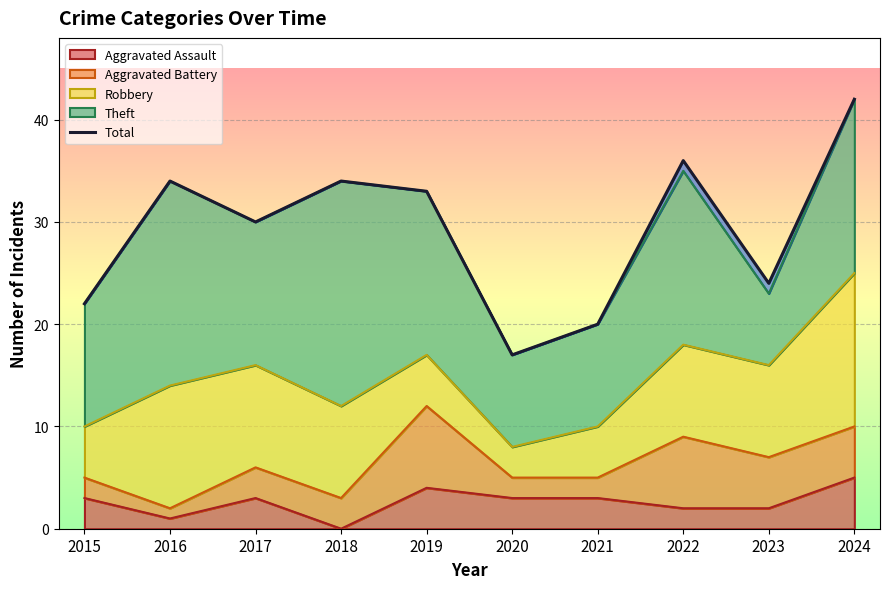

What is the change in value from 2018 to 2020?

-17